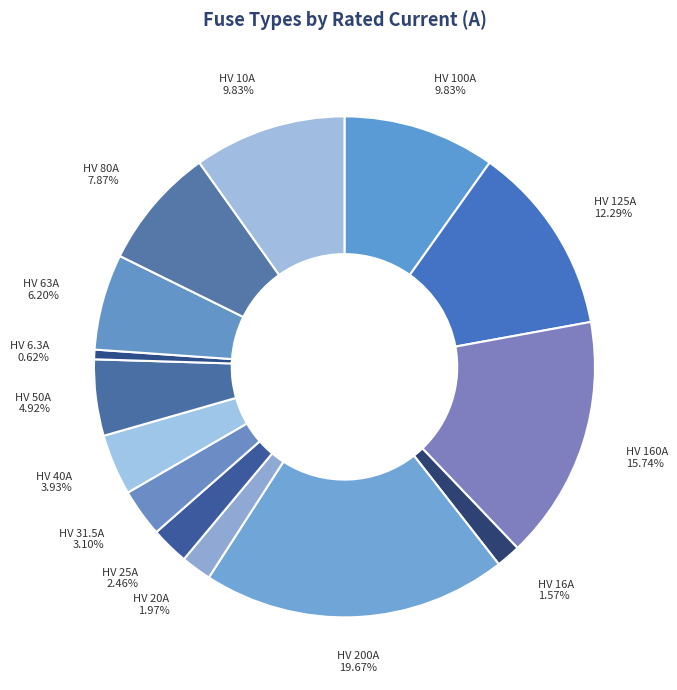

Which slice is the smallest?

HV 6.3A